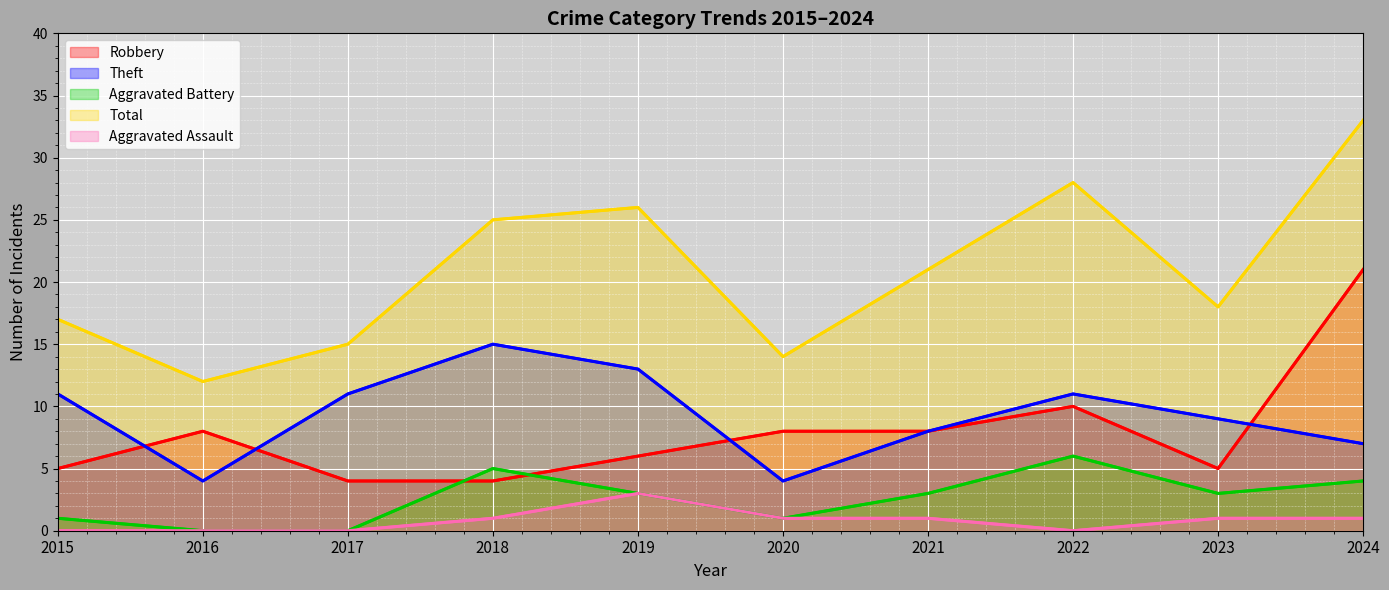

The Robbery series shows 29 at 2024. True or false?

False